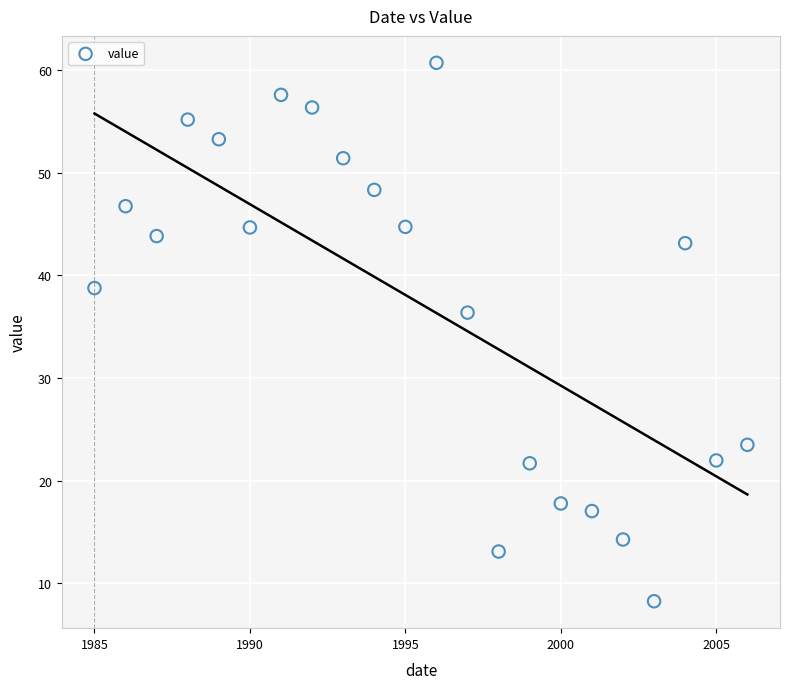

What Y value in the scatter plot is closest to 34?

36.4